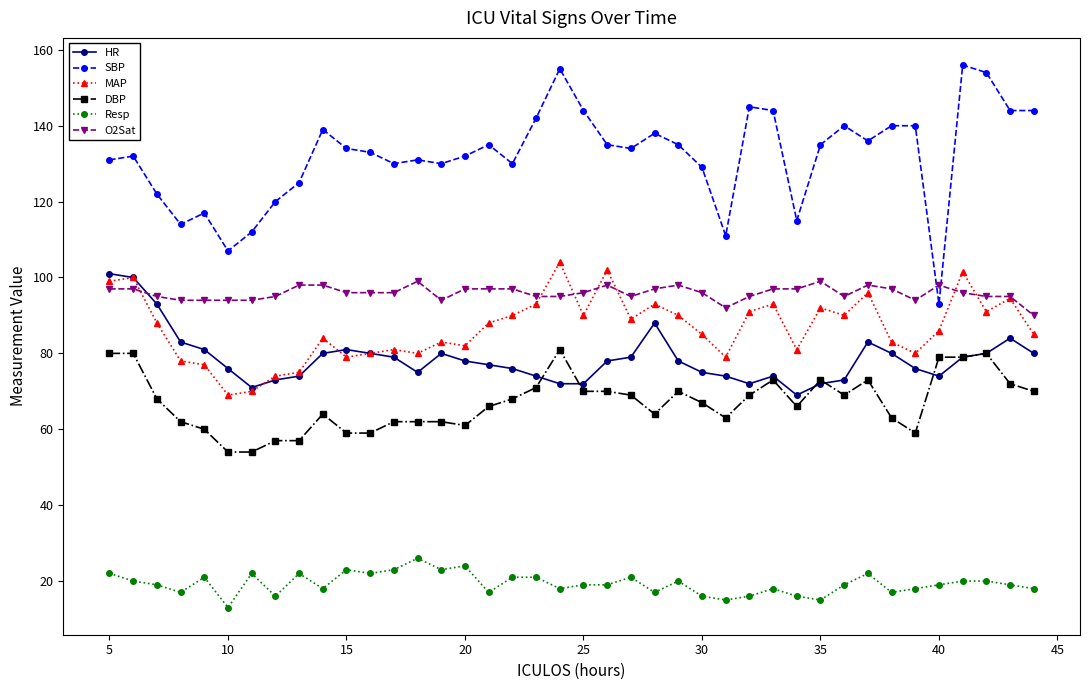

Count the number of categories in the chart.

40